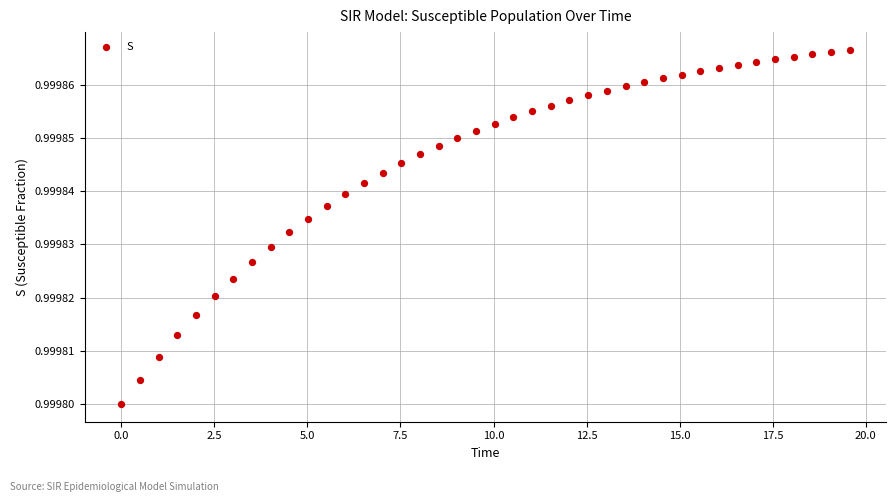

What is the range of X values (max minus min)?

19.6